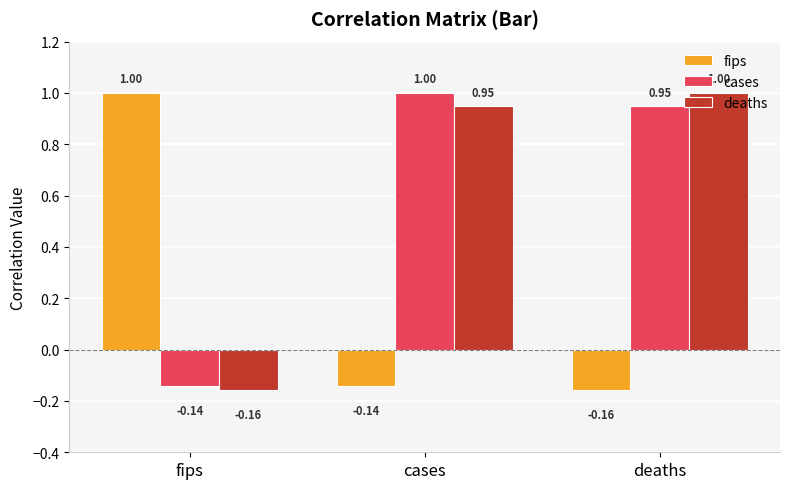

How many groups of bars are there?

3